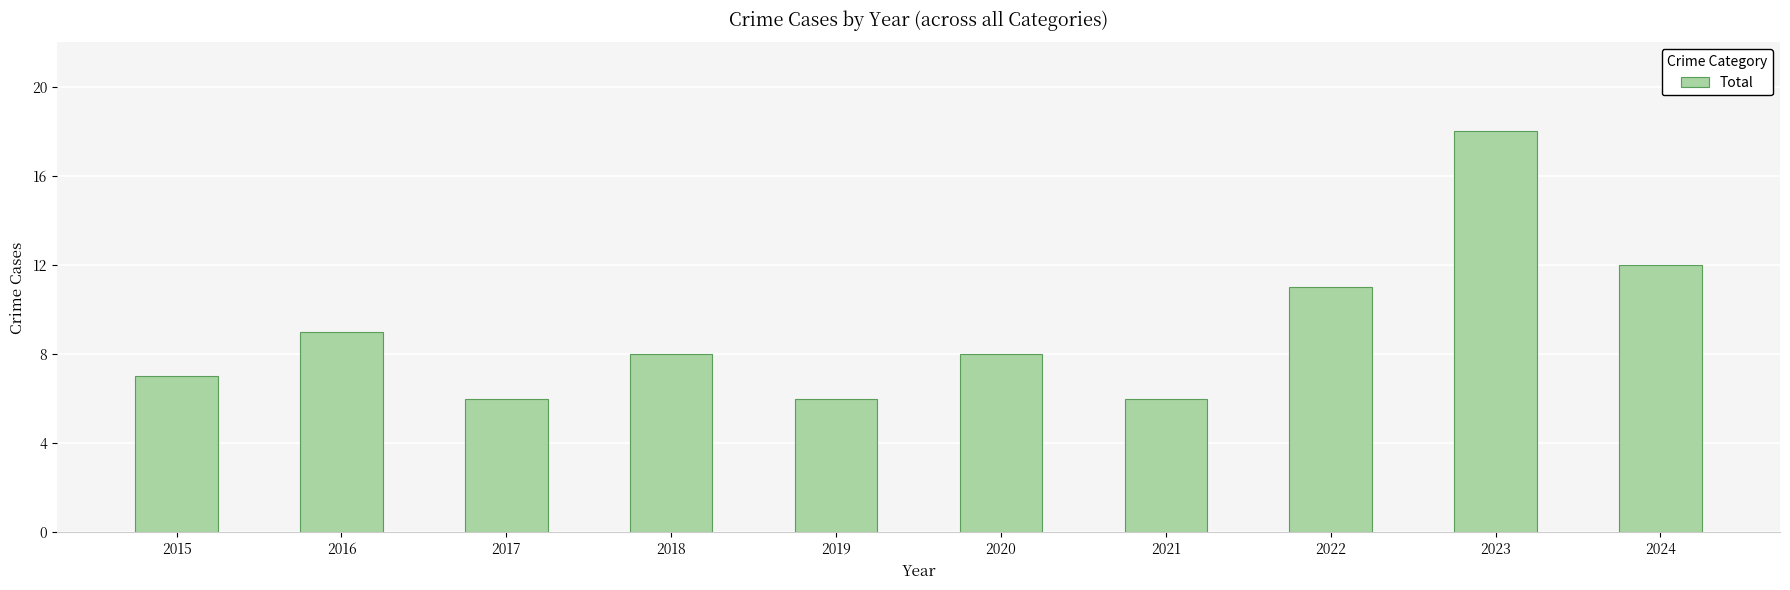

What is the difference between the maximum and minimum values?

12